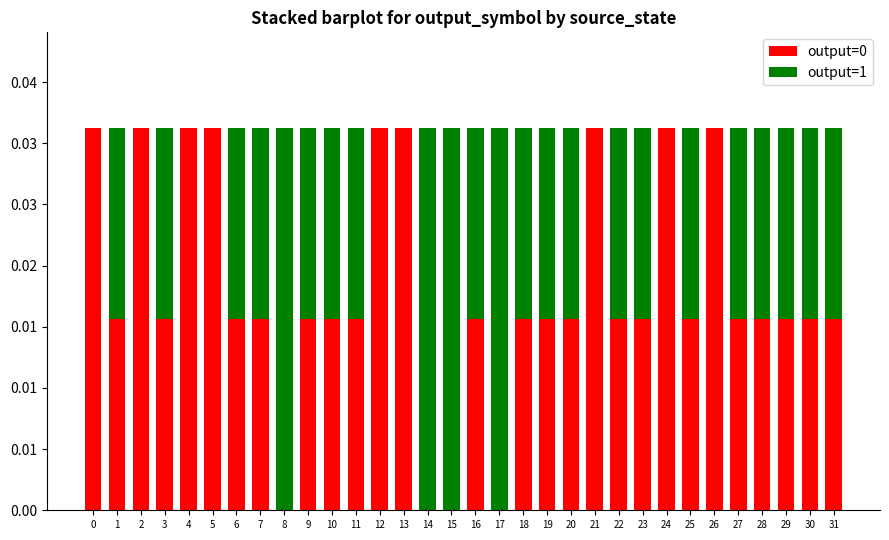

Are the bars grouped side by side (vs. stacked)?

No